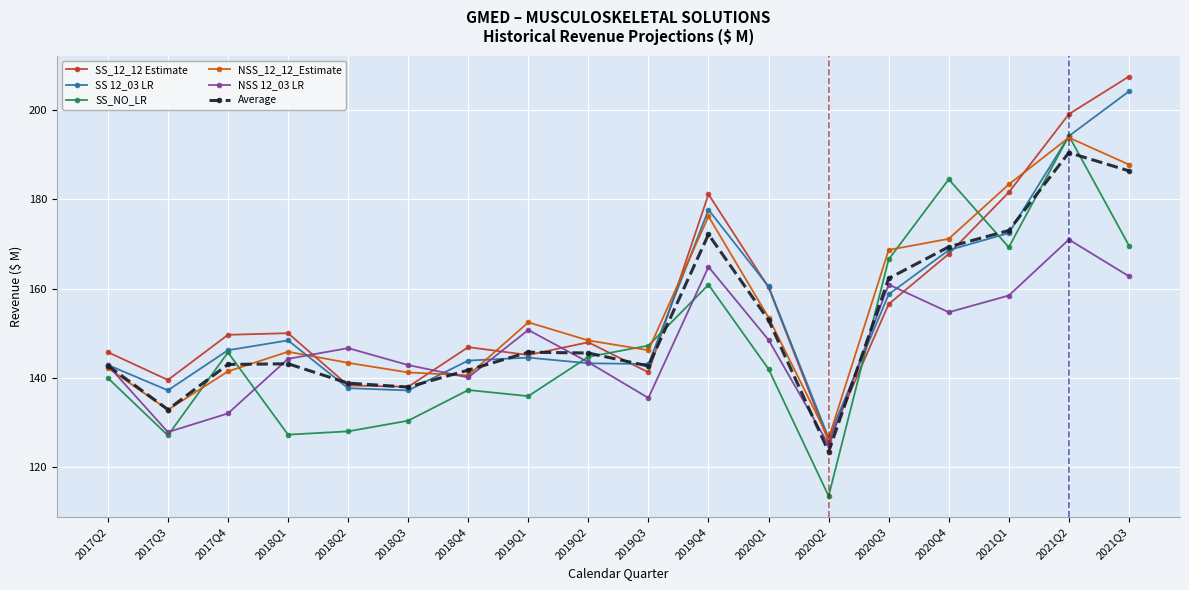

Is the value of SS_NO_LR at 2020Q1 greater than the value of Average at 2021Q3?

No